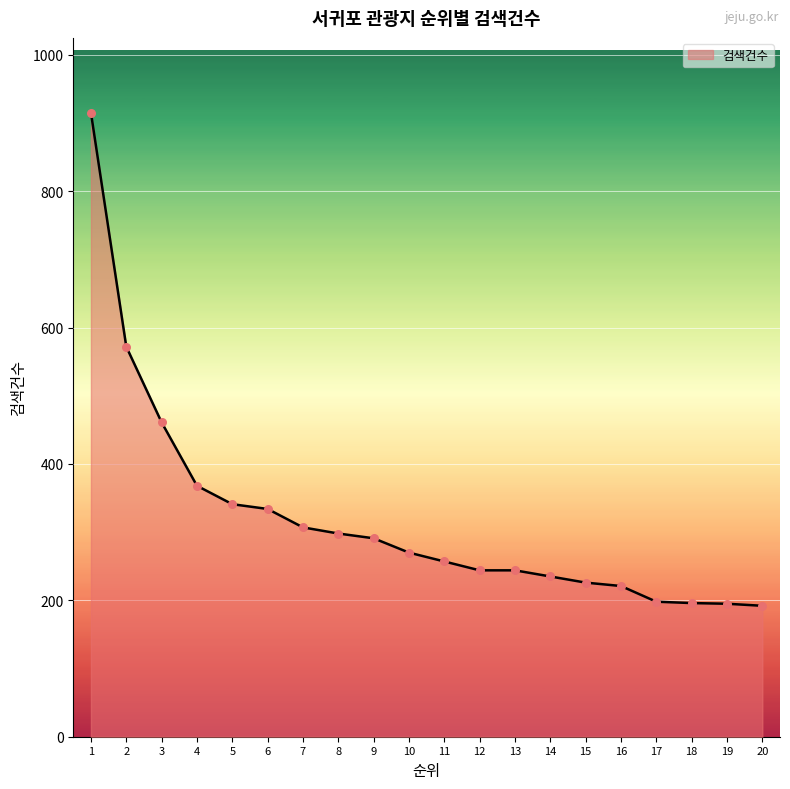

What is the change in value from 5 to 10?

-71